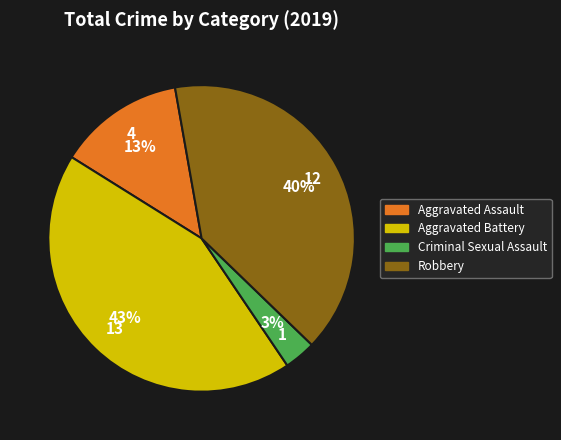

What is the ratio of the value at Aggravated Assault to the value at Robbery?

0.3